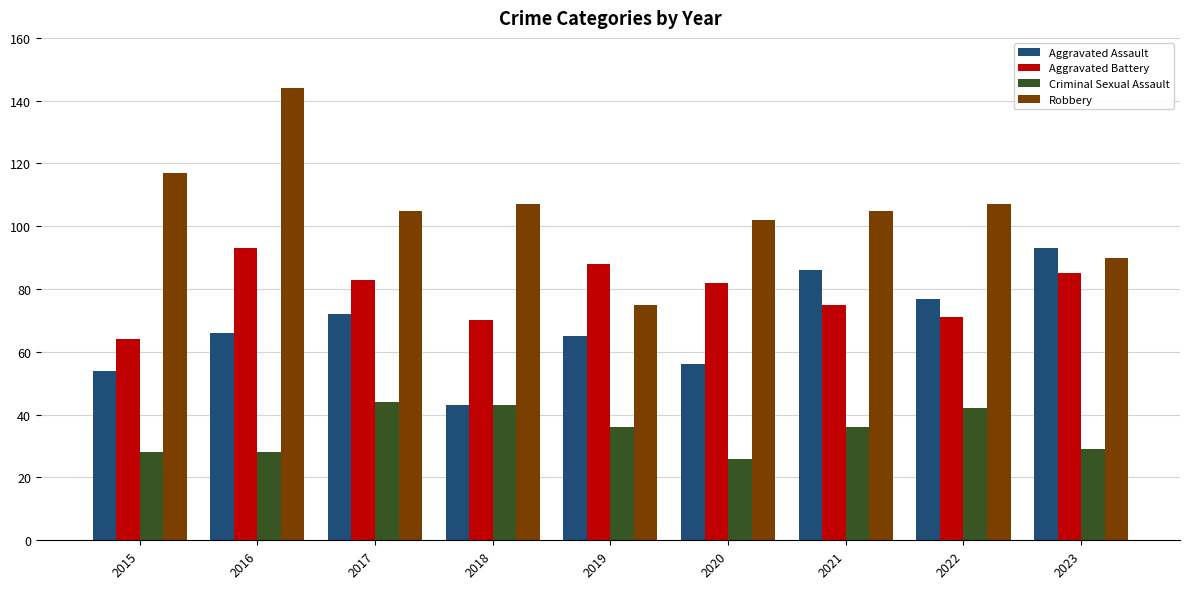

List the series in order of their overall mean, lowest first.

Criminal Sexual Assault, Aggravated Assault, Aggravated Battery, Robbery